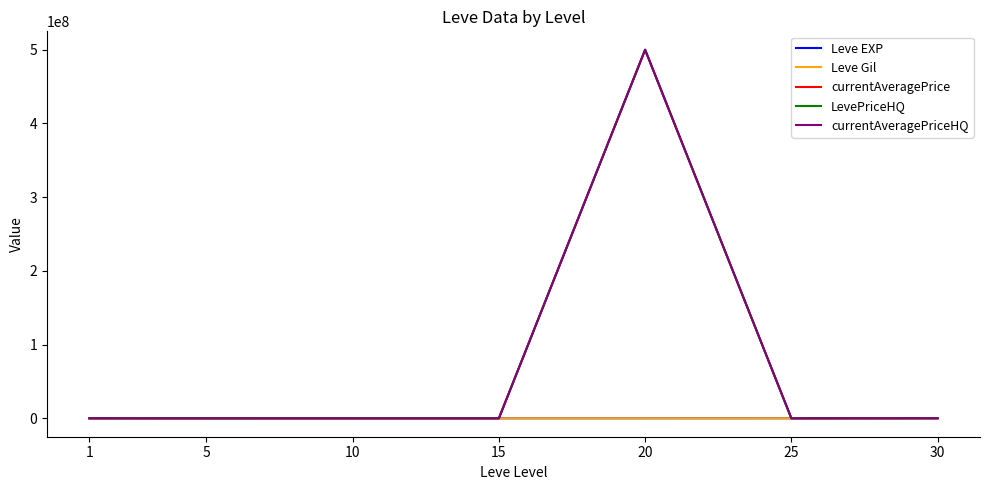

At which category does currentAveragePrice reach its first local peak?

10